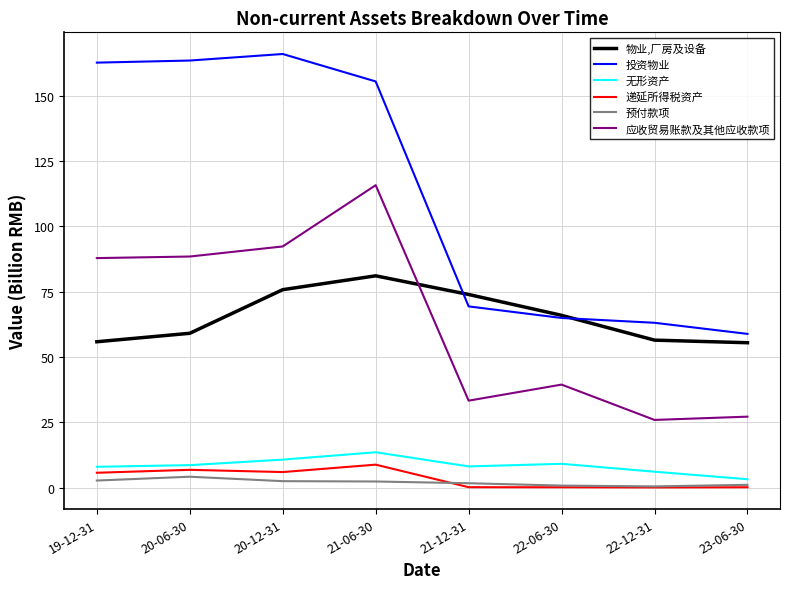

Does the chart have visible grid lines?

Yes